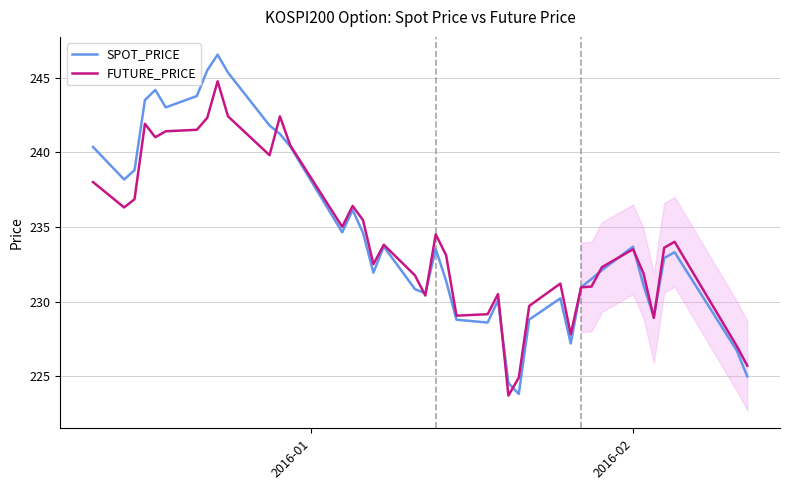

Which series ends up on top after the final intersection of FUTURE_PRICE and SPOT_PRICE?

FUTURE_PRICE